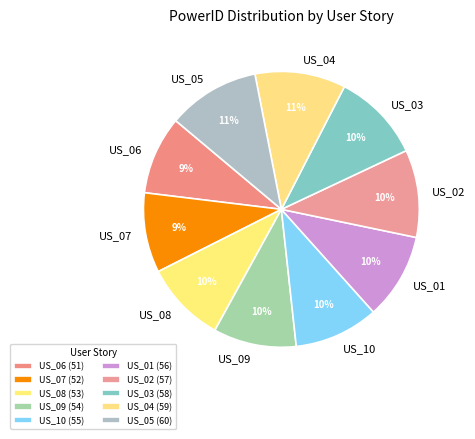

To the nearest percent, what portion does US_02 represent?

10%